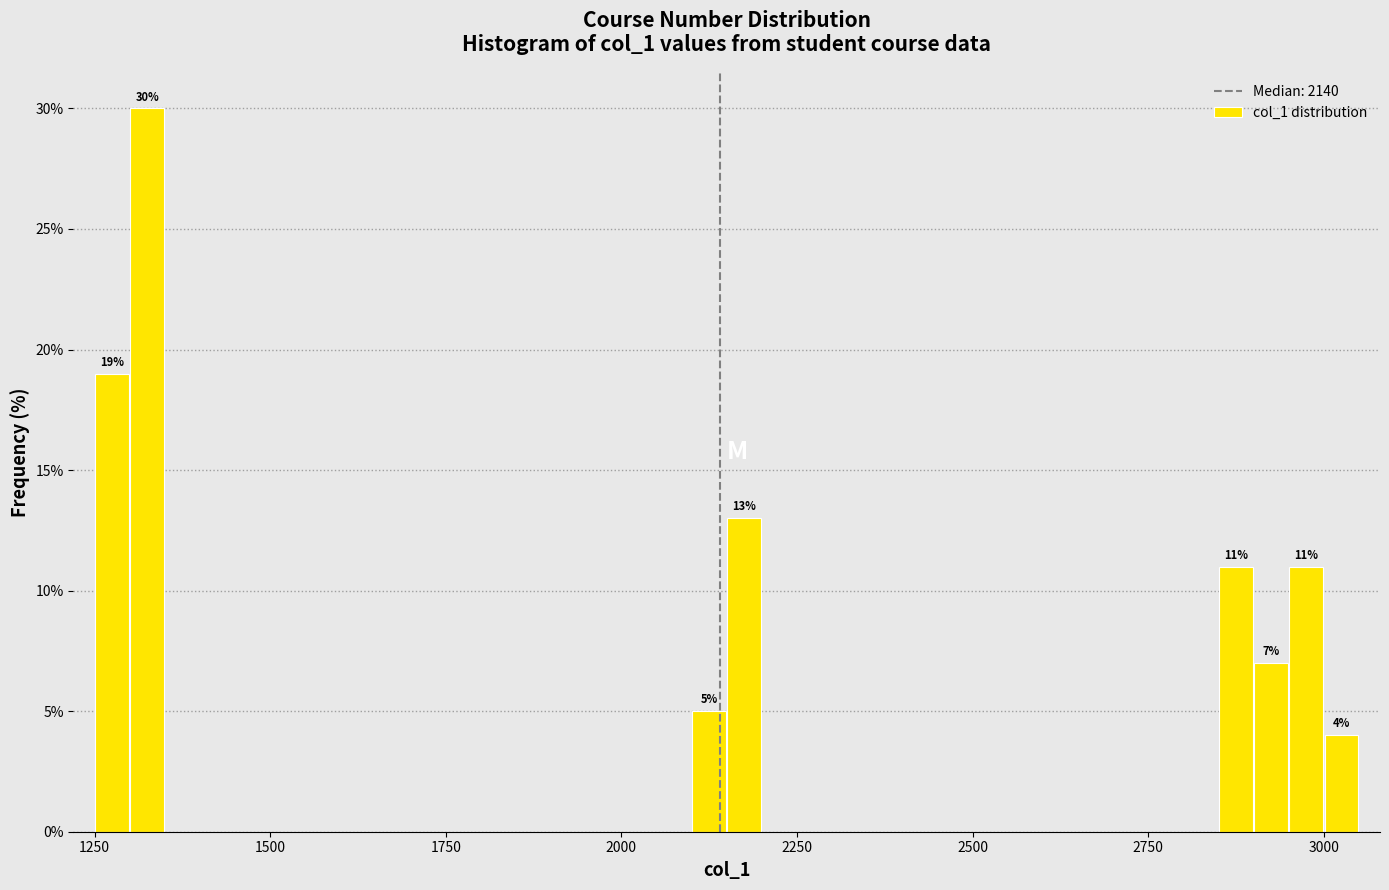

Around what value on the x-axis is the tallest bar? Give the approximate position of its centre, as read against the axis.

1350